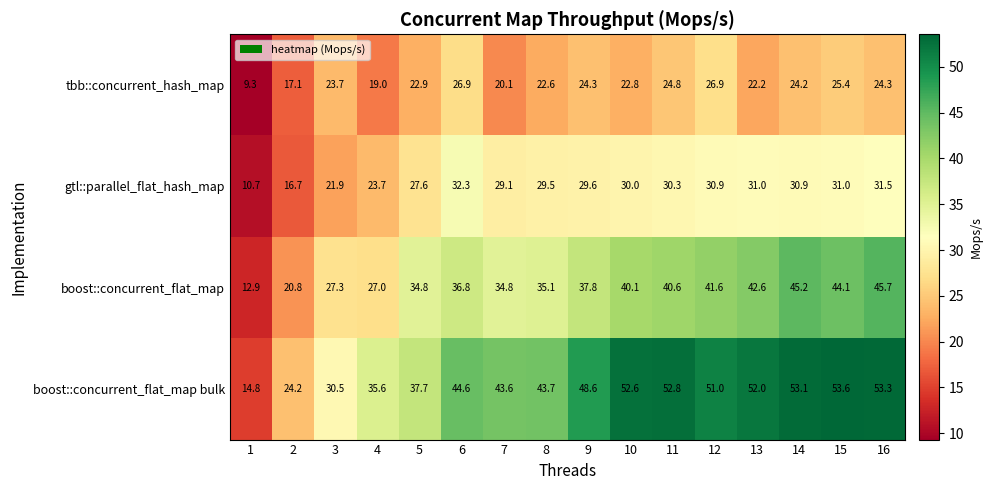

The tbb::concurrent_hash_map series shows 24.2 at 14. True or false?

True